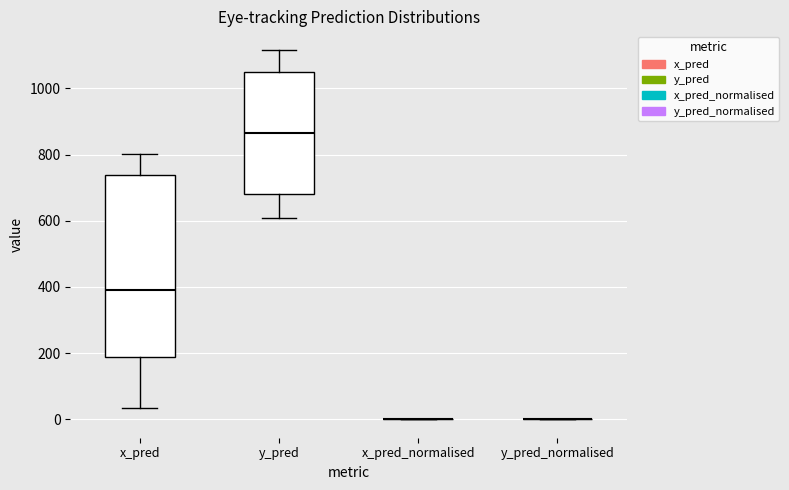

Comparing the boxes themselves (not the whiskers), which one is the tallest?

x_pred